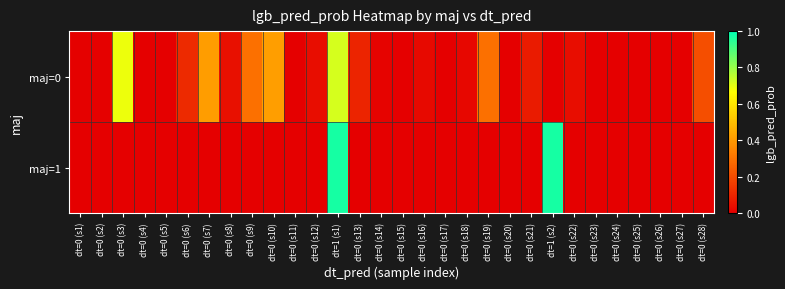

Reading left to right, what are all the values shown in this chart?

maj=0: dt=0 (s1)=0.0	dt=0 (s2)=0.0	dt=0 (s3)=0.7	dt=0 (s4)=0.0	dt=0 (s5)=0.0	dt=0 (s6)=0.1	dt=0 (s7)=0.4	dt=0 (s8)=0.0	dt=0 (s9)=0.3	dt=0 (s10)=0.4	dt=0 (s11)=0.0	dt=0 (s12)=0.0	dt=1 (s1)=0.7	dt=0 (s13)=0.1	dt=0 (s14)=0.0	dt=0 (s15)=0.0	dt=0 (s16)=0.0	dt=0 (s17)=0.0	dt=0 (s18)=0.0	dt=0 (s19)=0.3	dt=0 (s20)=0.0	dt=0 (s21)=0.1	dt=1 (s2)=0.0	dt=0 (s22)=0.0	dt=0 (s23)=0.0	dt=0 (s24)=0.0	dt=0 (s25)=0.0	dt=0 (s26)=0.0	dt=0 (s27)=0.0	dt=0 (s28)=0.2
maj=1: dt=0 (s1)=0.0	dt=0 (s2)=0.0	dt=0 (s3)=0.0	dt=0 (s4)=0.0	dt=0 (s5)=0.0	dt=0 (s6)=0.0	dt=0 (s7)=0.0	dt=0 (s8)=0.0	dt=0 (s9)=0.0	dt=0 (s10)=0.0	dt=0 (s11)=0.0	dt=0 (s12)=0.0	dt=1 (s1)=1.0	dt=0 (s13)=0.0	dt=0 (s14)=0.0	dt=0 (s15)=0.0	dt=0 (s16)=0.0	dt=0 (s17)=0.0	dt=0 (s18)=0.0	dt=0 (s19)=0.0	dt=0 (s20)=0.0	dt=0 (s21)=0.0	dt=1 (s2)=1.0	dt=0 (s22)=0.0	dt=0 (s23)=0.0	dt=0 (s24)=0.0	dt=0 (s25)=0.0	dt=0 (s26)=0.0	dt=0 (s27)=0.0	dt=0 (s28)=0.0